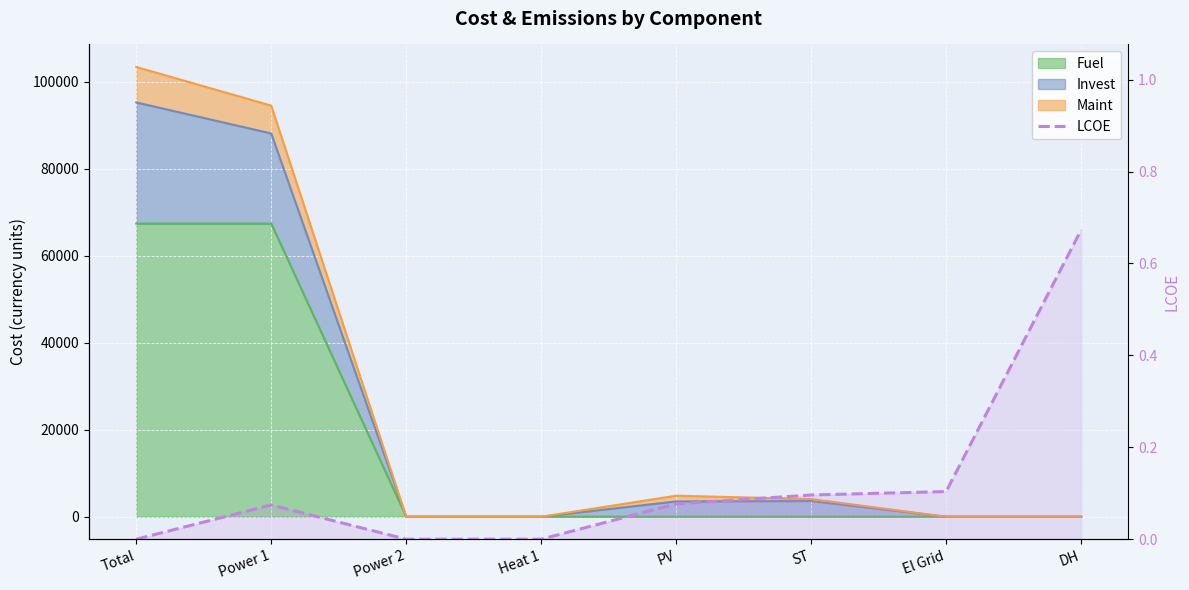

What is the label of the 5th point from the left?

PV